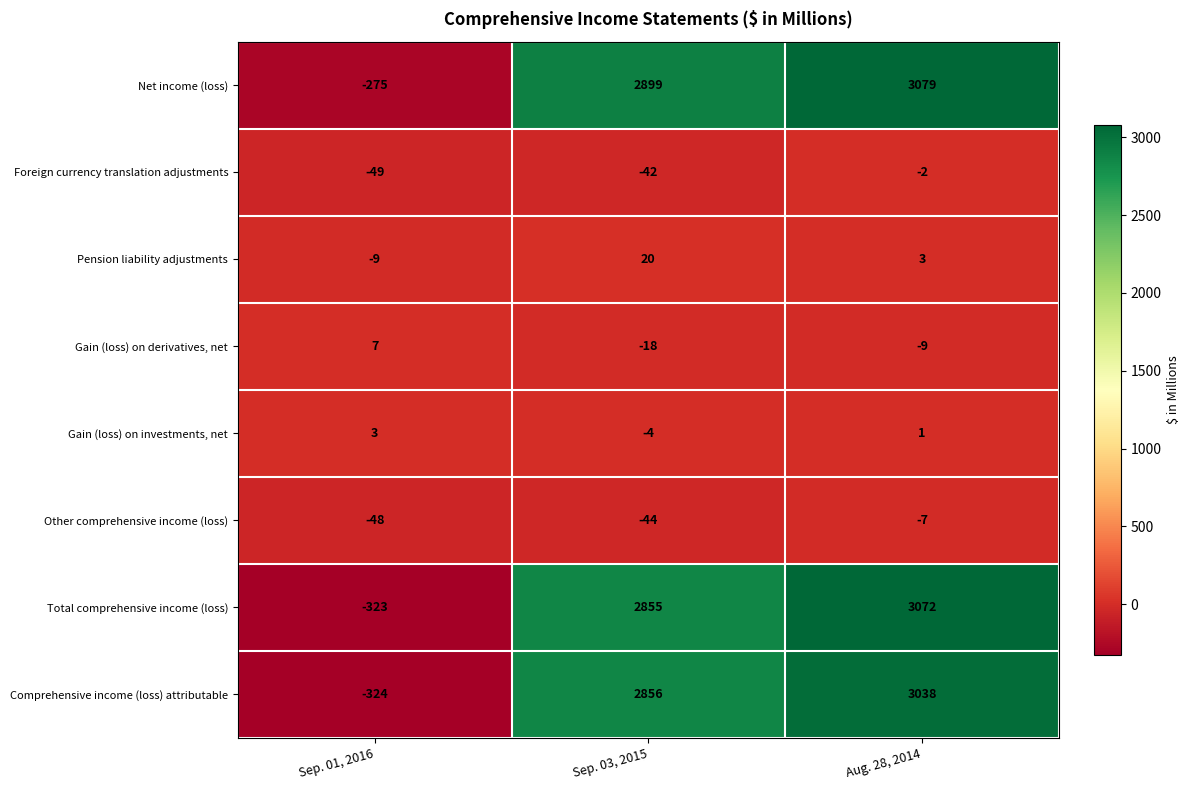

What is the maximum value shown in the chart?

3079